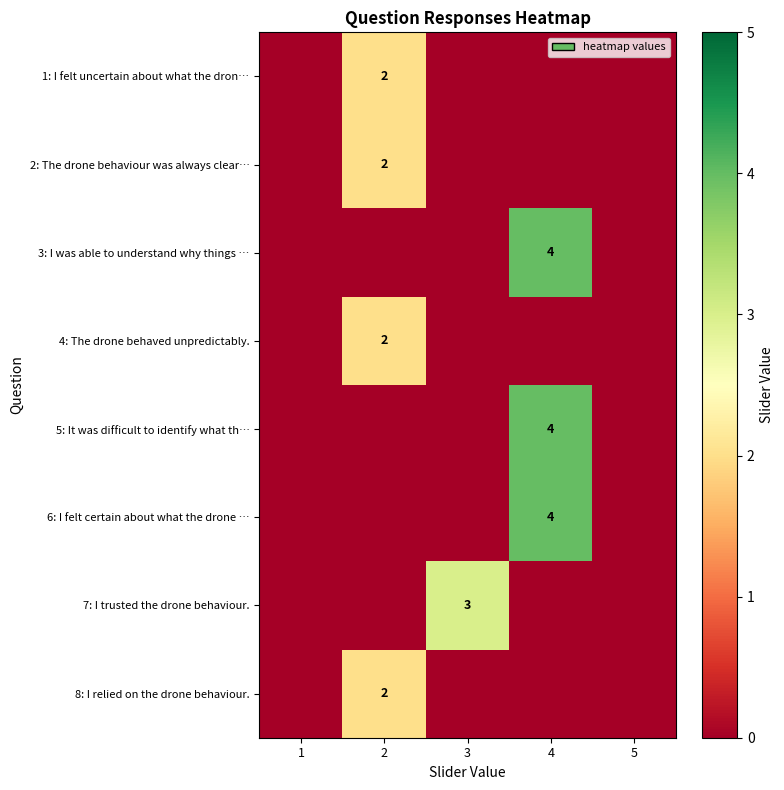

True or false: 4: The drone behaved unpredictably. has a value of 3 at 2.

False